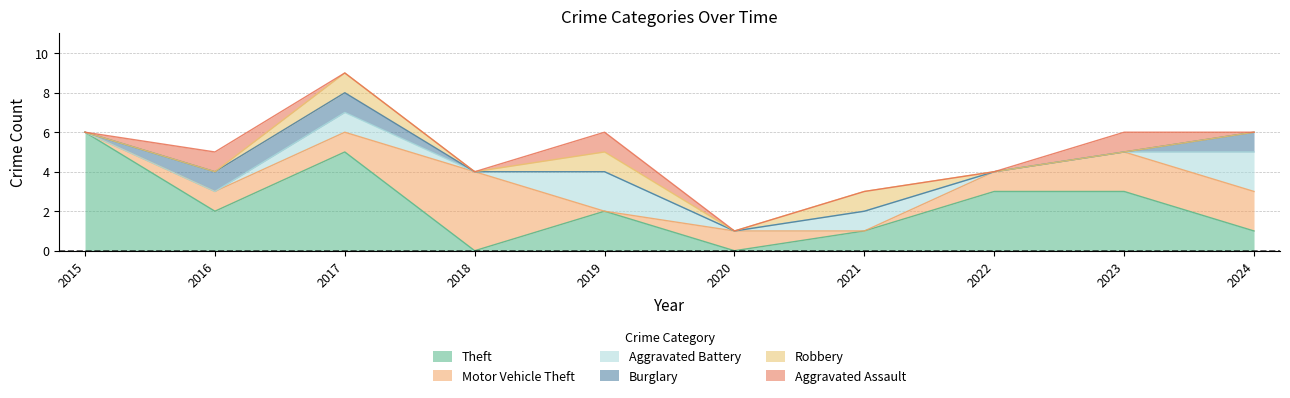

The value of Theft at 2017 is 7. True or false?

False